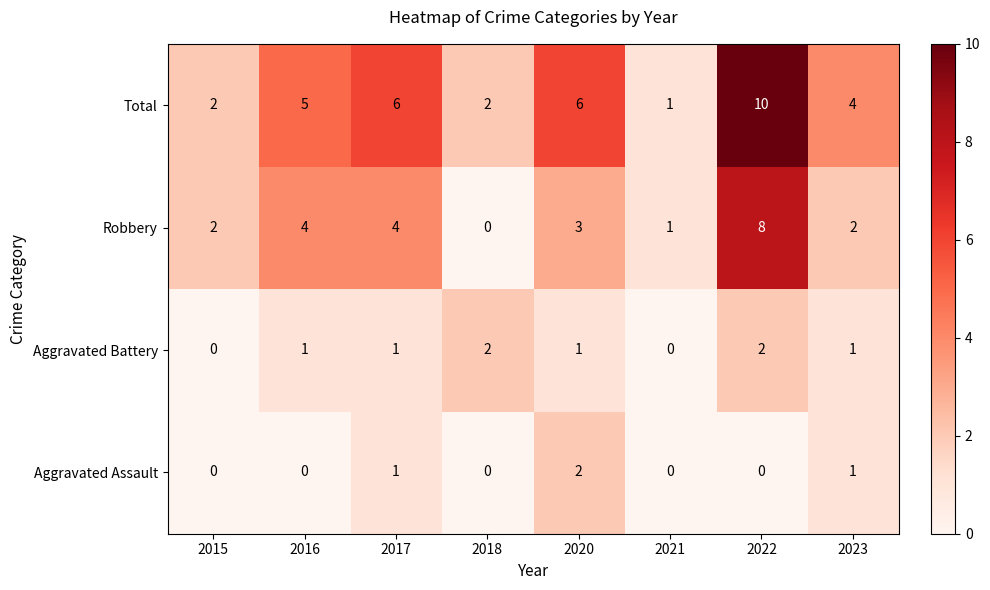

Which series has the largest total across all categories?

Total